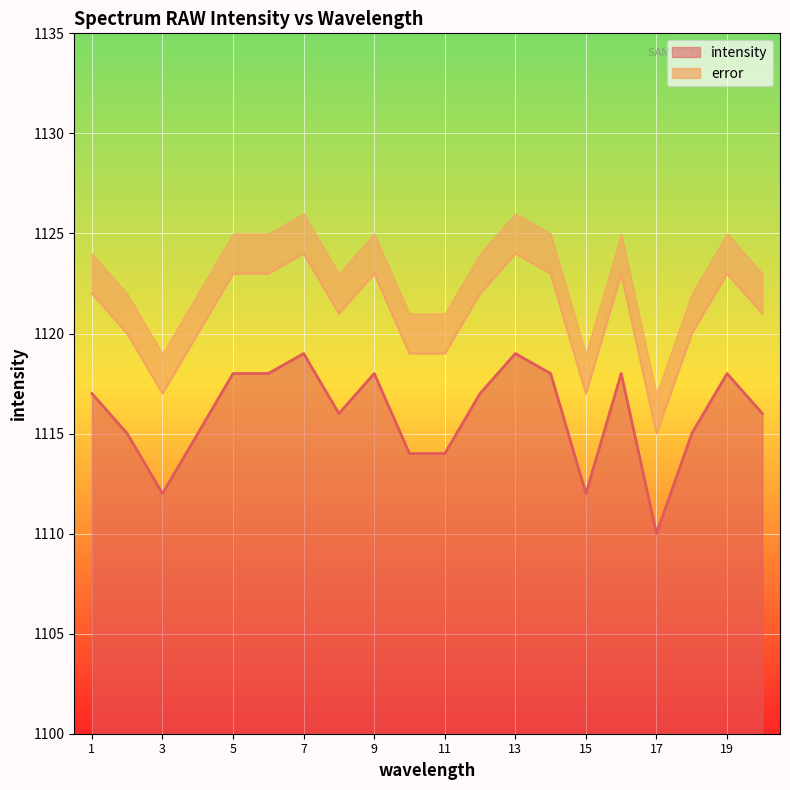

How many values are between 1115 and 1118?

13